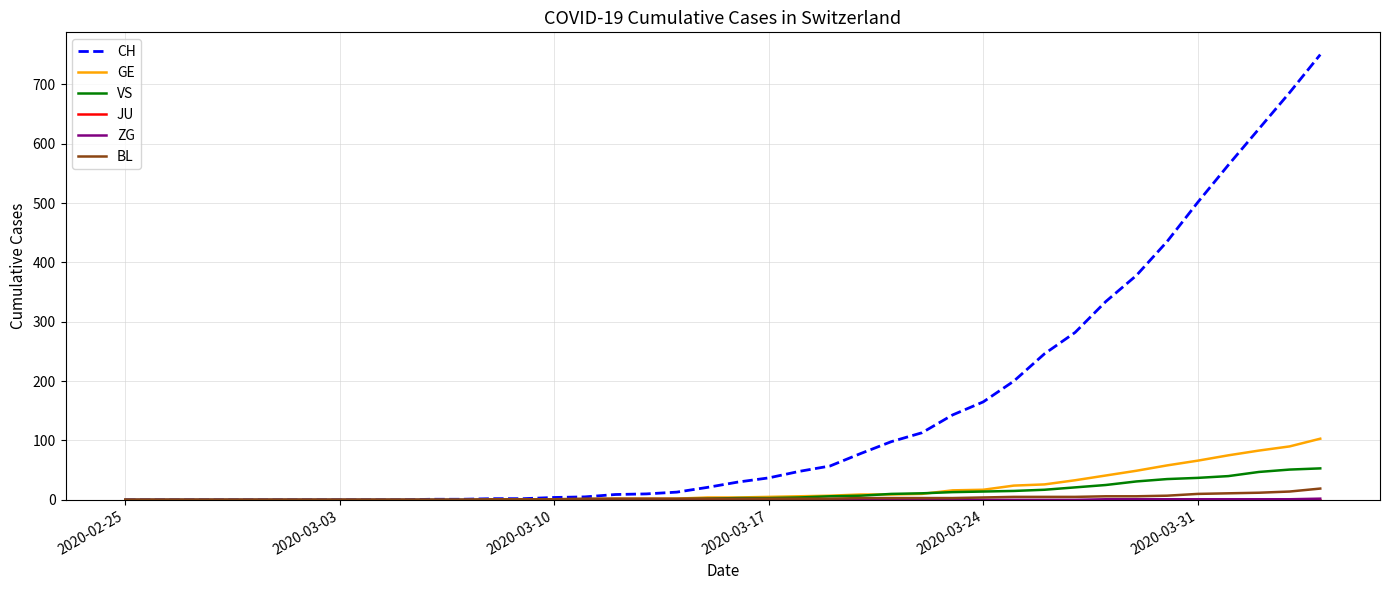

Which series has the widest spread of values?

CH